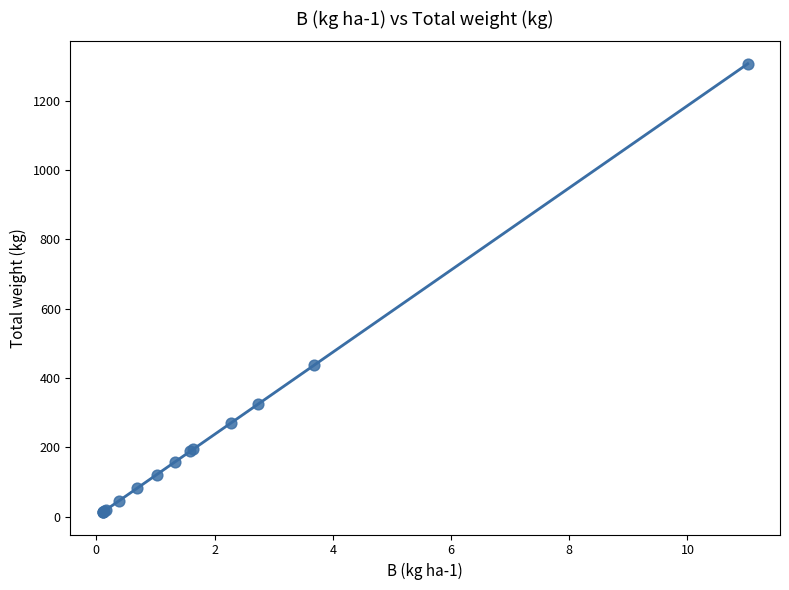

What Y value in the scatter plot is closest to 659?

437.0